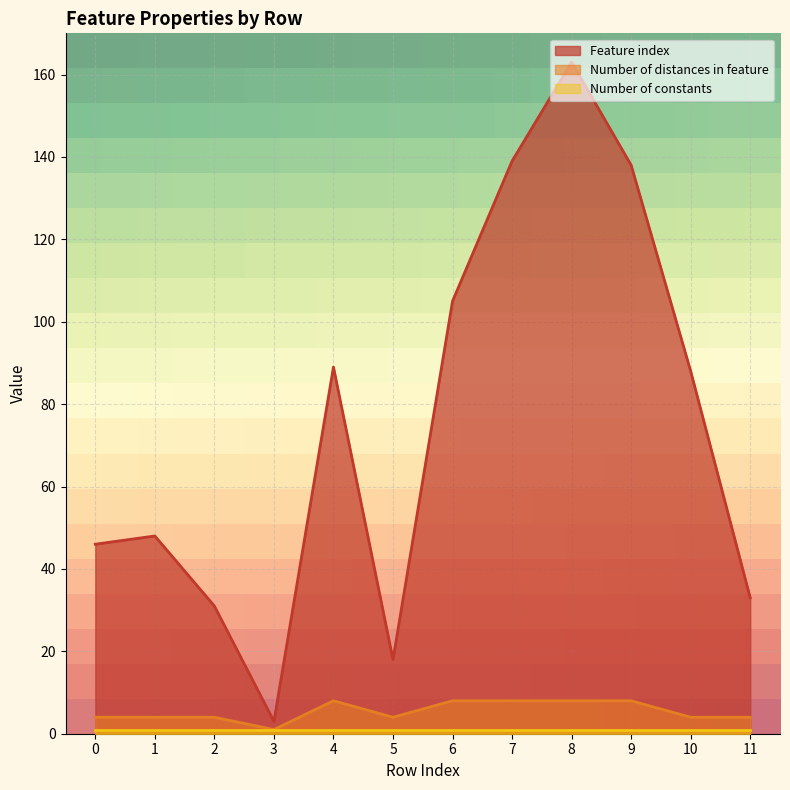

Is it true that Number of distances in feature equals 8 at 8?

True